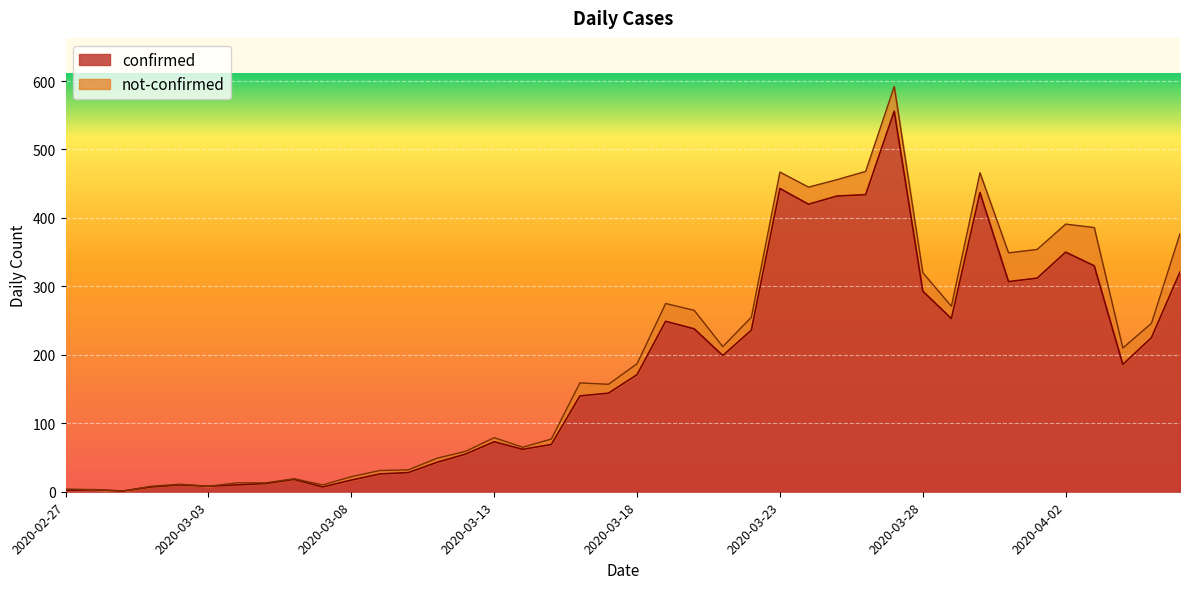

List the labels in order of value, smallest first.

2020-02-29, 2020-02-27, 2020-02-28, 2020-03-01, 2020-03-07, 2020-03-03, 2020-03-02, 2020-03-04, 2020-03-05, 2020-03-08, 2020-03-06, 2020-03-09, 2020-03-10, 2020-03-11, 2020-03-12, 2020-03-14, 2020-03-15, 2020-03-13, 2020-03-16, 2020-03-17, 2020-03-18, 2020-04-04, 2020-03-21, 2020-04-05, 2020-03-22, 2020-03-20, 2020-03-19, 2020-03-29, 2020-03-28, 2020-03-31, 2020-04-01, 2020-04-06, 2020-04-03, 2020-04-02, 2020-03-24, 2020-03-25, 2020-03-26, 2020-03-30, 2020-03-23, 2020-03-27